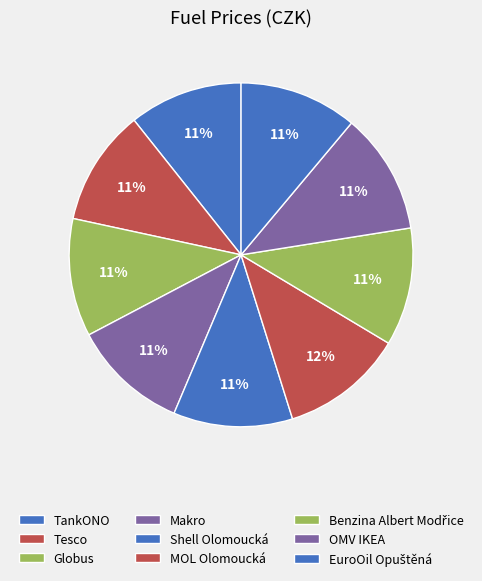

How much of the chart is everything except Benzina Albert Modřice?

88.9%